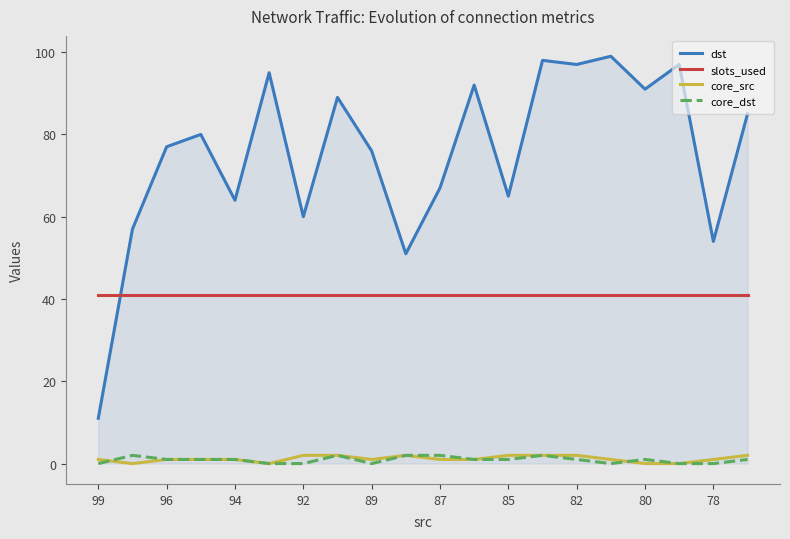

Which series has the largest total across all categories?

dst